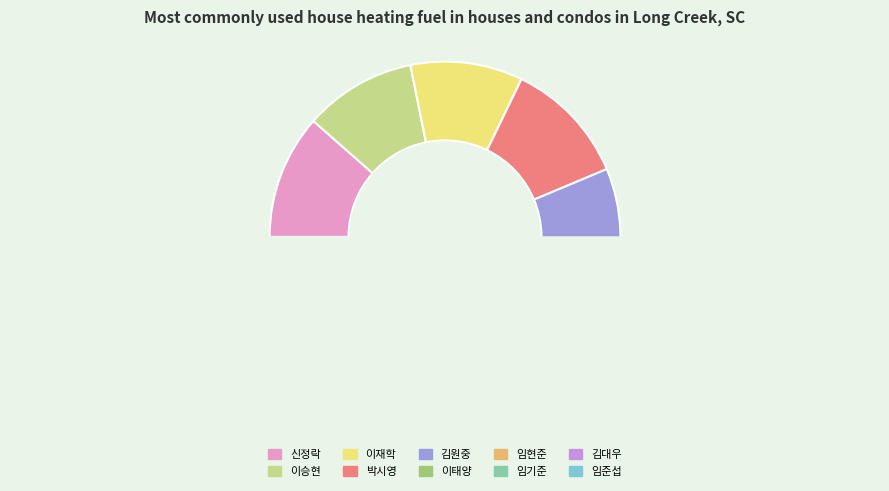

Combined, what portion of the pie is 신정락 and 임준섭?

19.5%